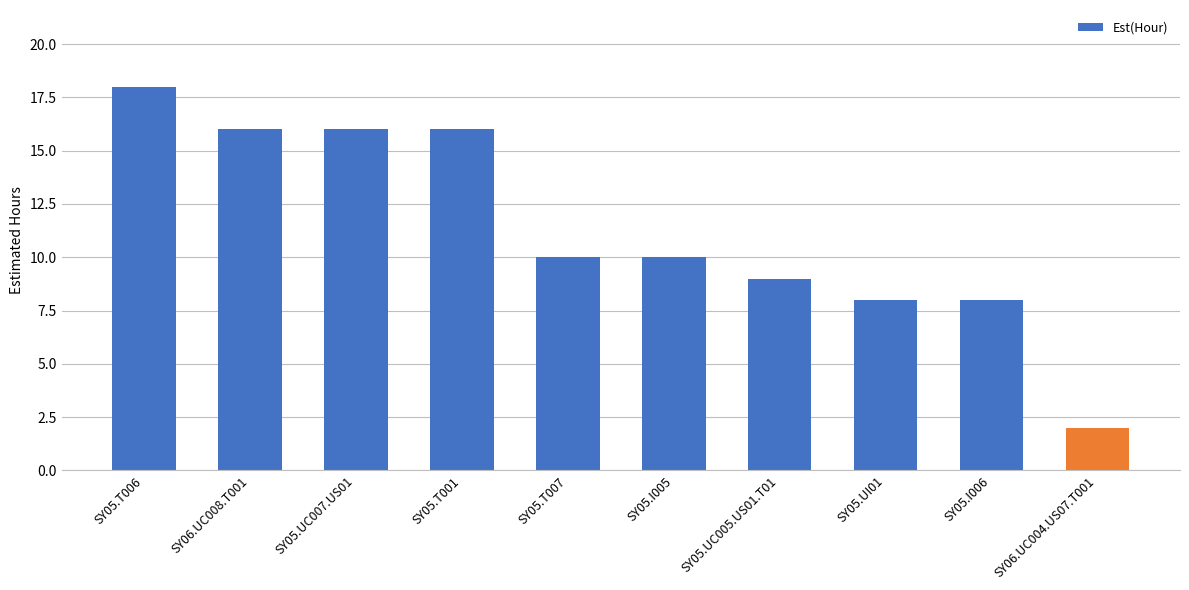

What is the value of the 4th bar from the left?

16